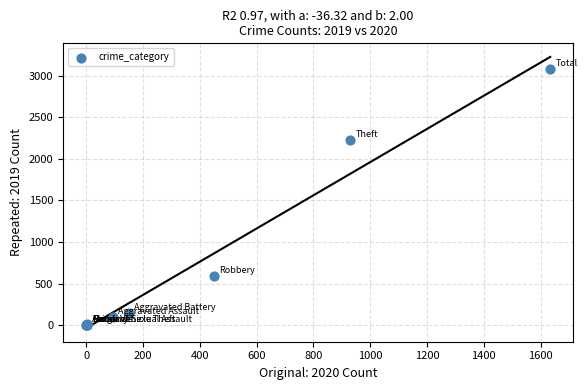

What Y value in the scatter plot is closest to 1540?

2230